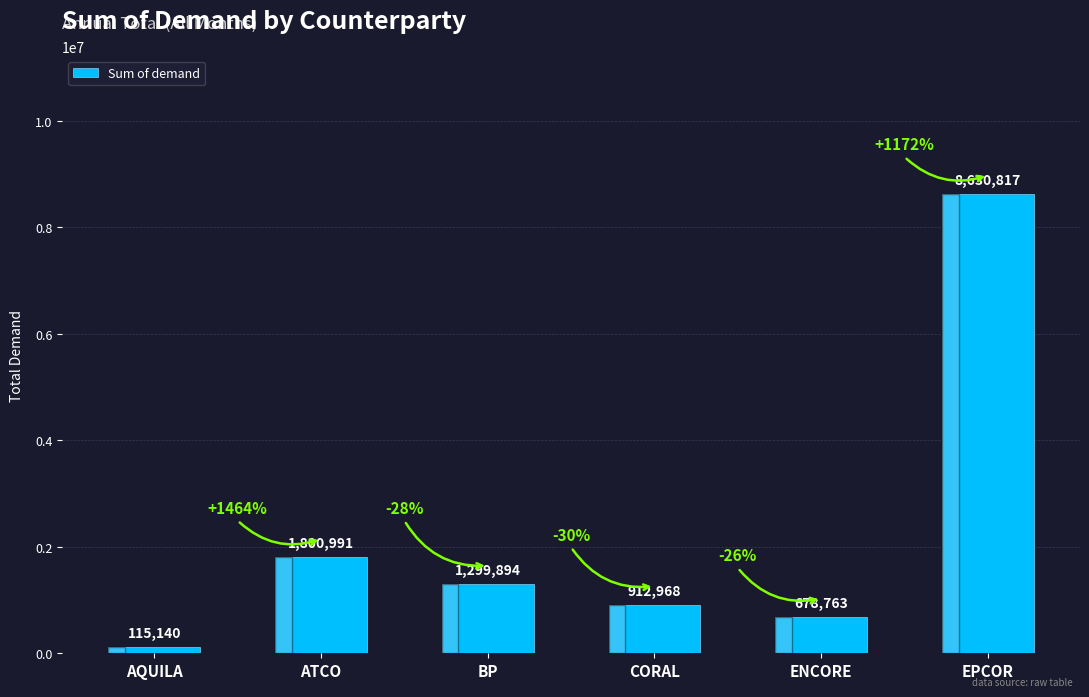

What is the greatest value displayed?

8630816.6